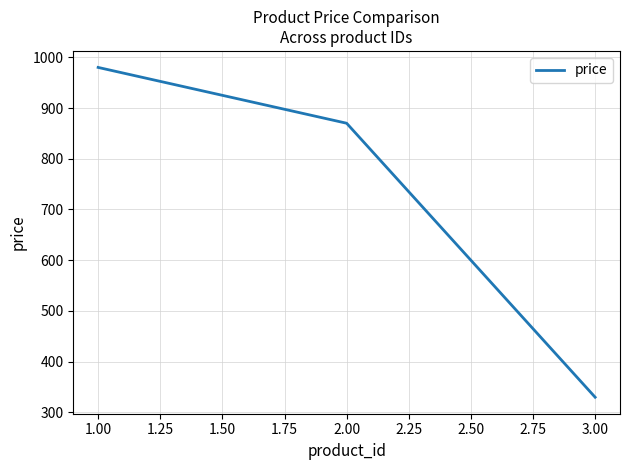

How many lines are shown in the chart?

1